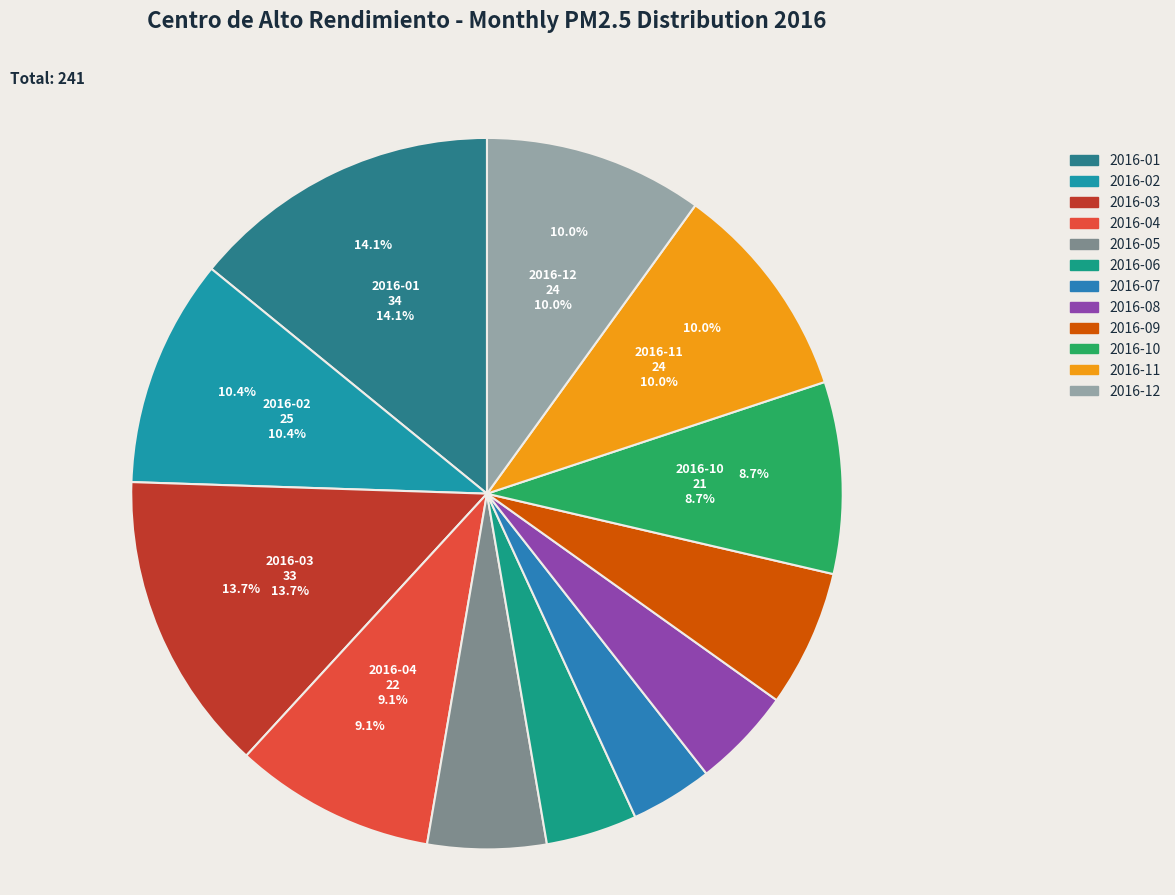

To the nearest percent, what is the difference between the largest and smallest slice percentages?

10%